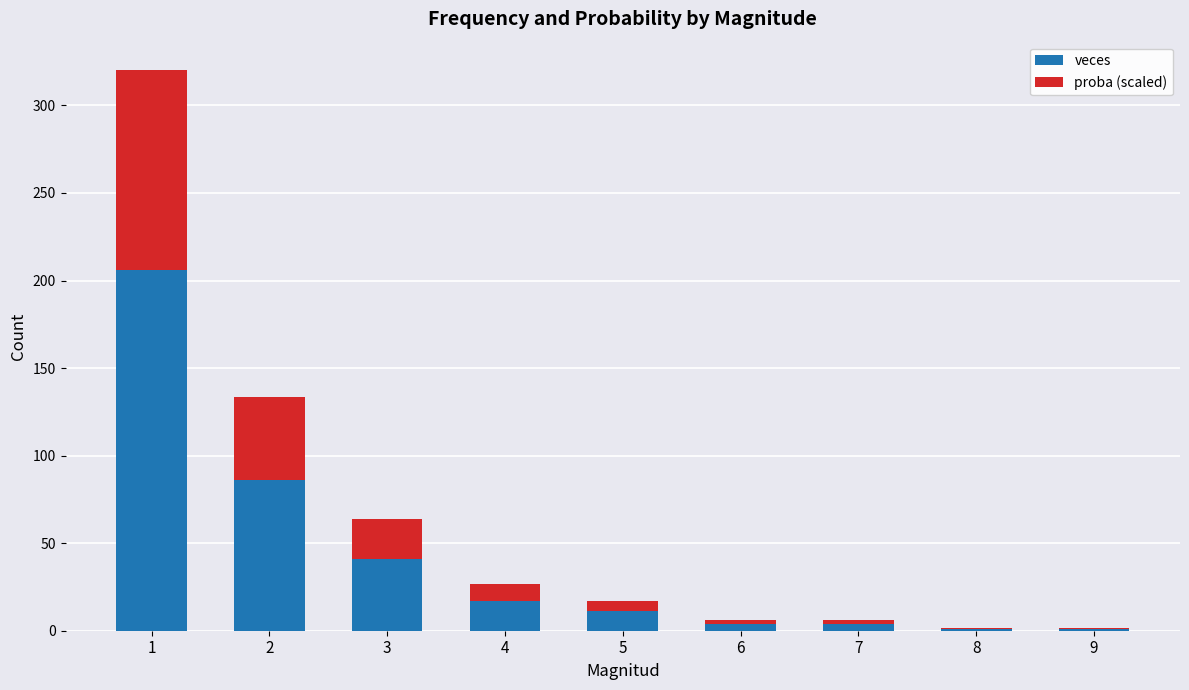

Reading right to left, what are the values for veces?

9=1.0	8=1.0	7=4.0	6=4.0	5=11.0	4=17.0	3=41.0	2=86.0	1=206.0